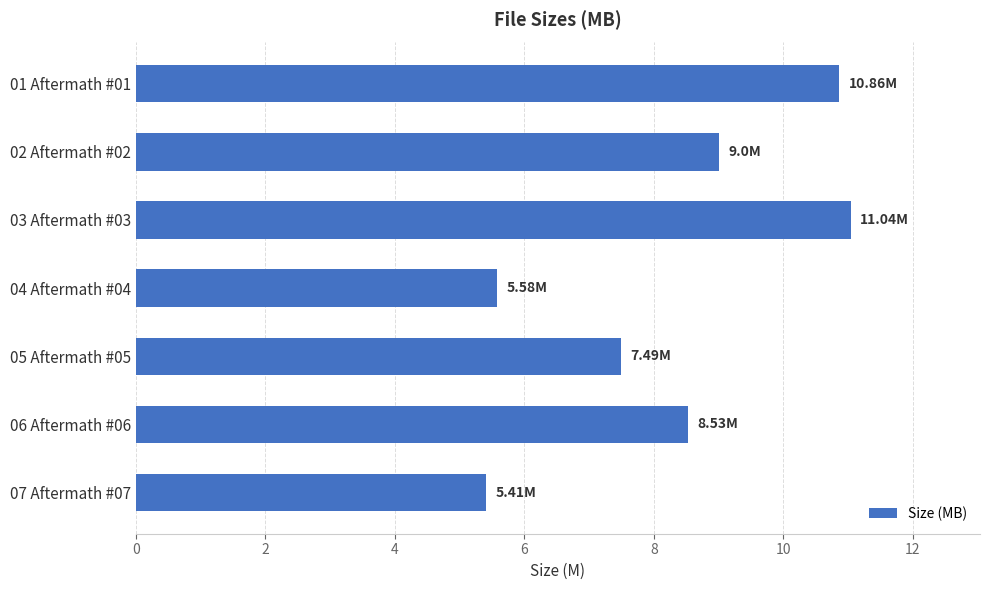

What is the ratio of the value at 03 Aftermath #03 to the value at 05 Aftermath #05?

1.5